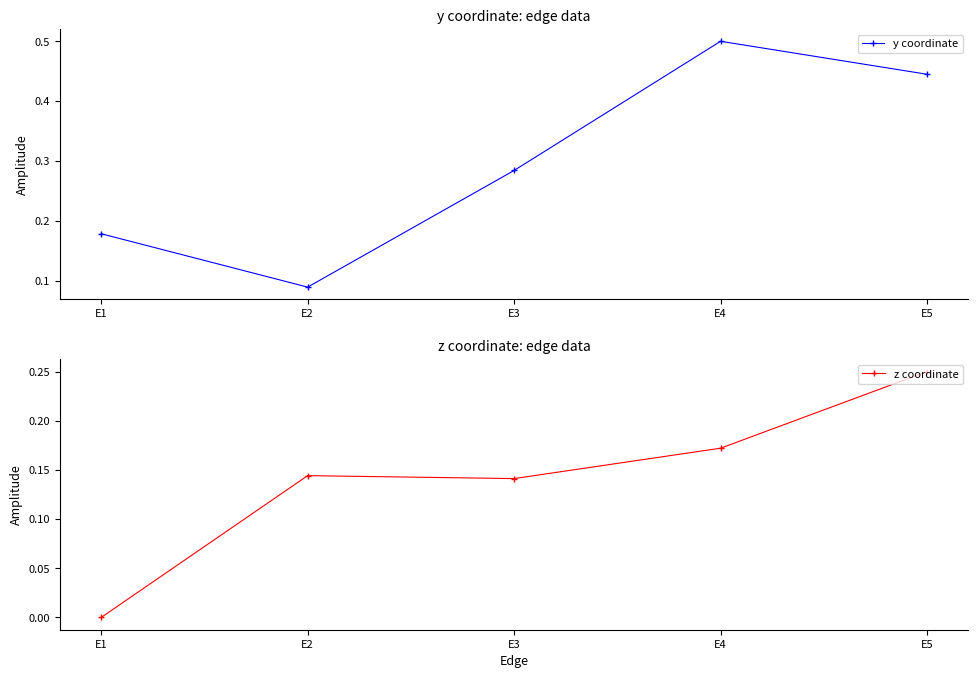

Read the z coordinate value at E3.

0.1